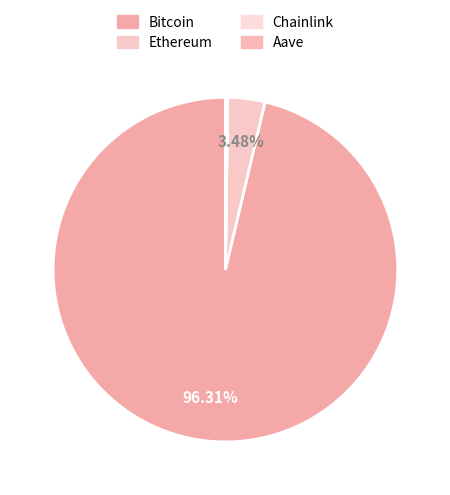

What is the largest slice in the pie chart?

Bitcoin